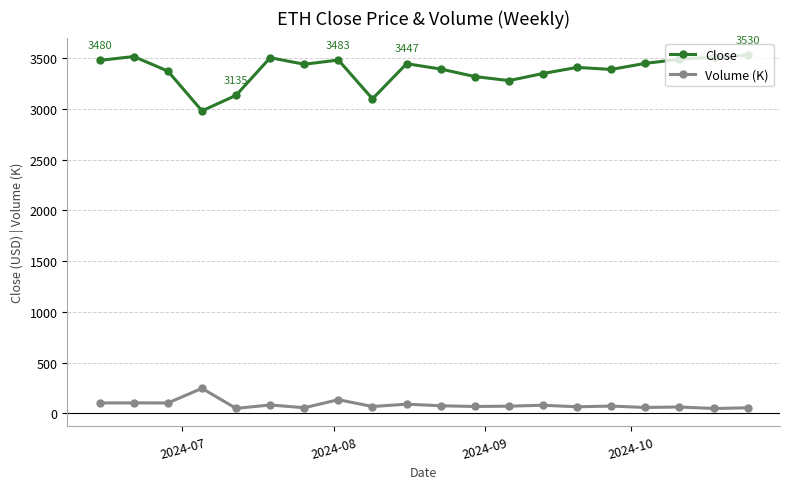

What is the value of the Close point at the 18th from the left?

3490.0